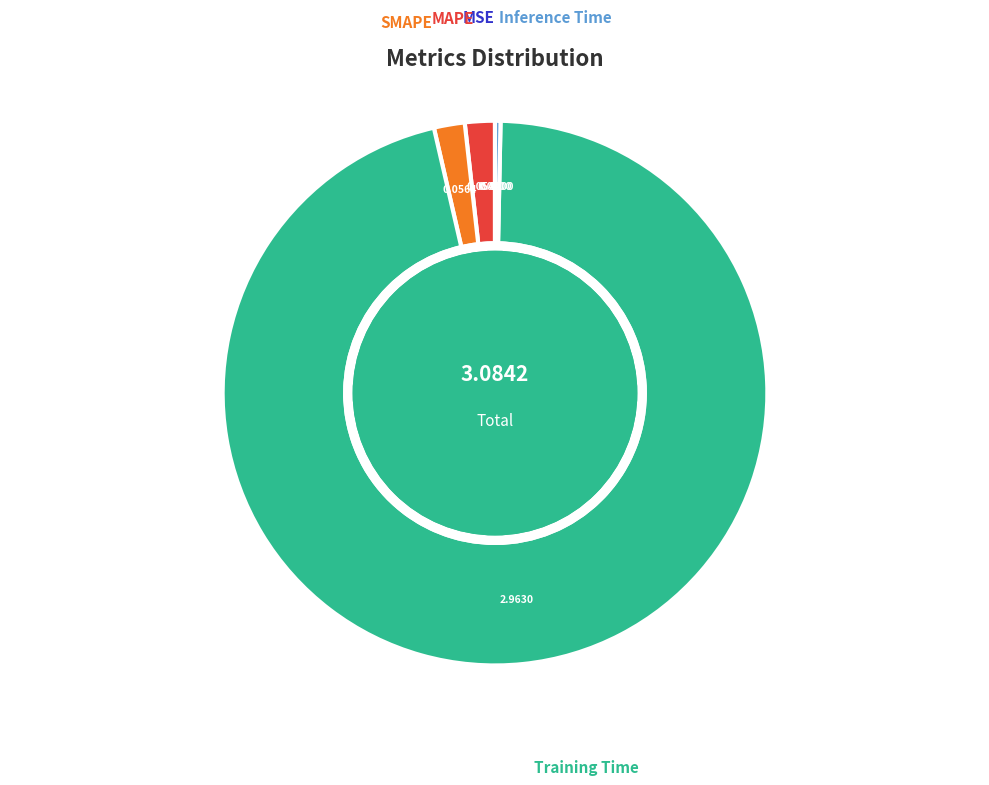

Is the sum of MAPE and Inference Time greater than half?

No